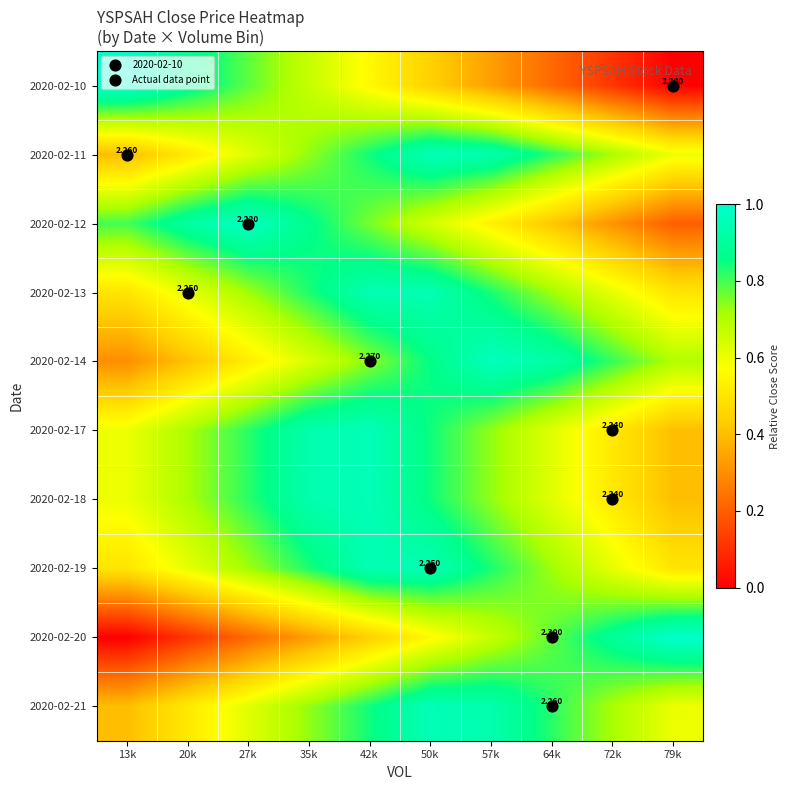

What is the maximum value shown in the chart?

1.0